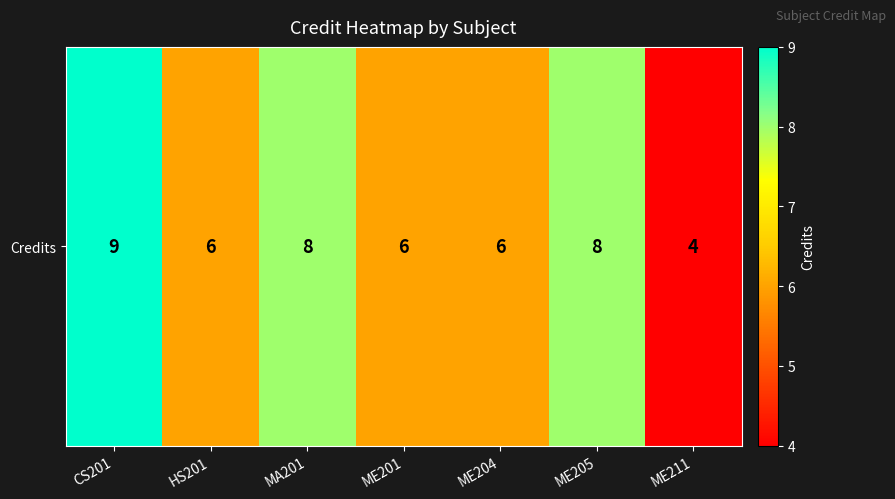

Which category has the highest value across all series?

CS201